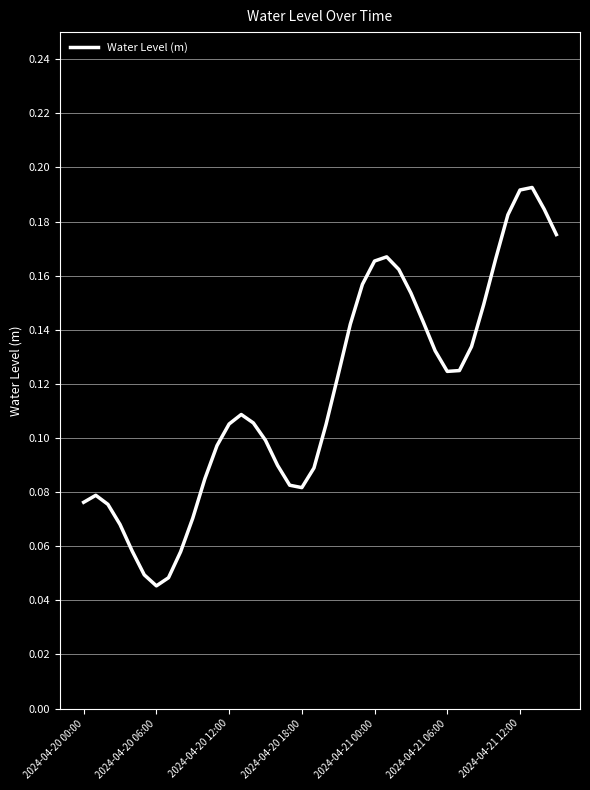

How many values are between 0 and 1?

40